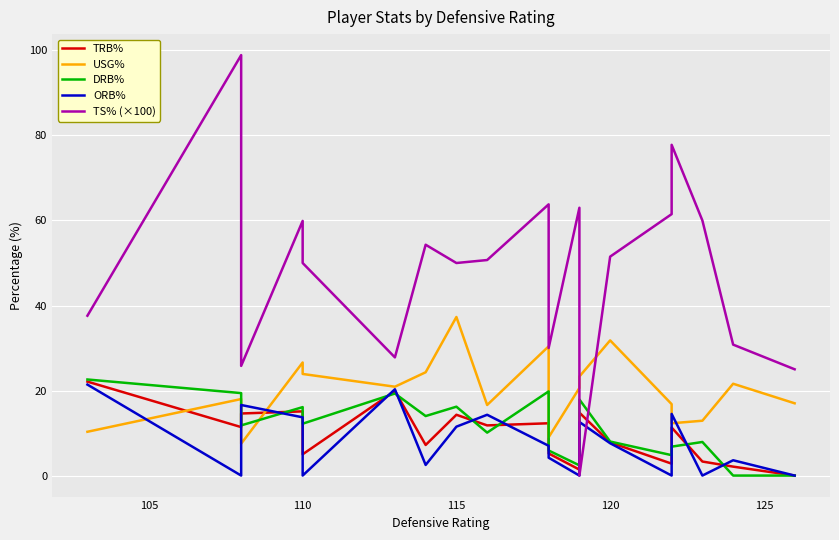

Is it true that USG% equals 40.0 at 12?

False